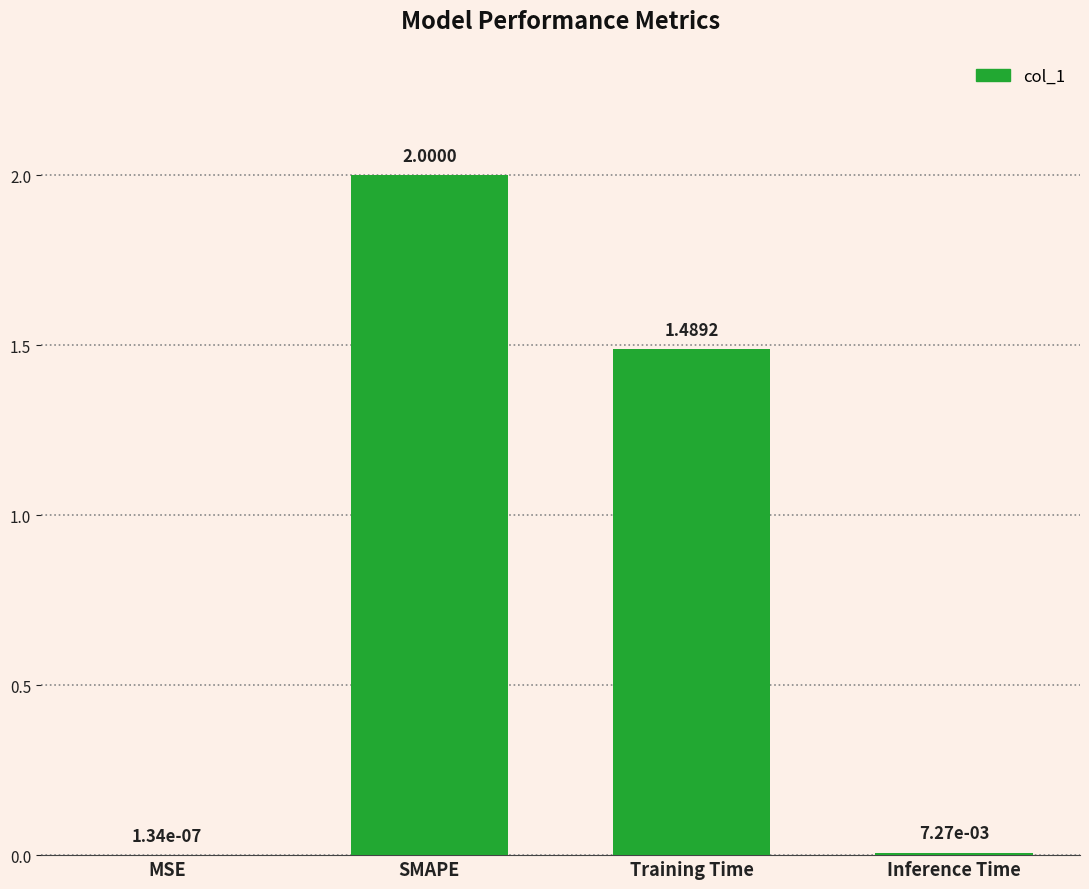

What is the sum of the values at MSE and SMAPE?

2.0